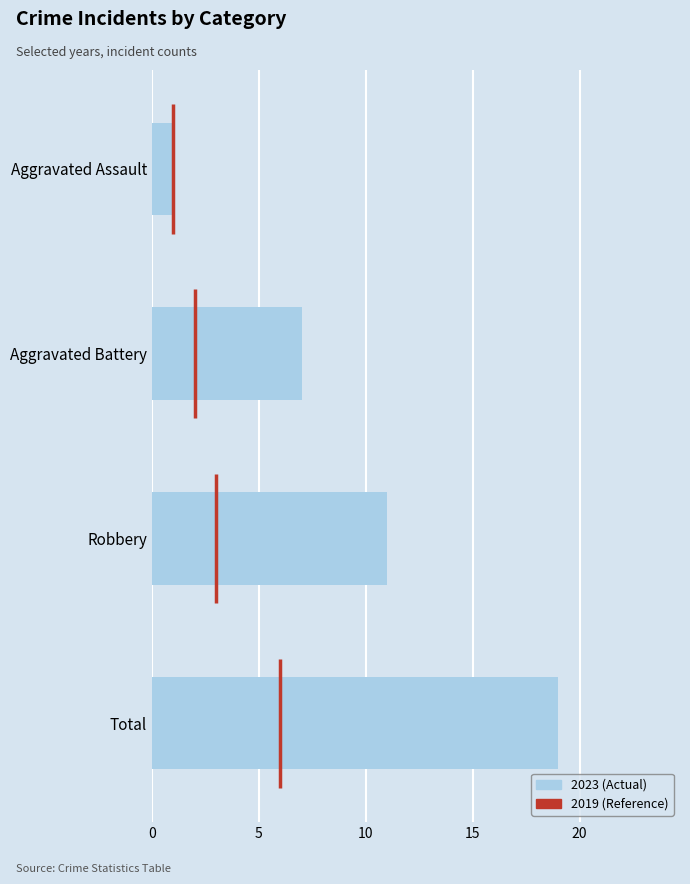

Is it true that the value at Aggravated Assault is 0?

False